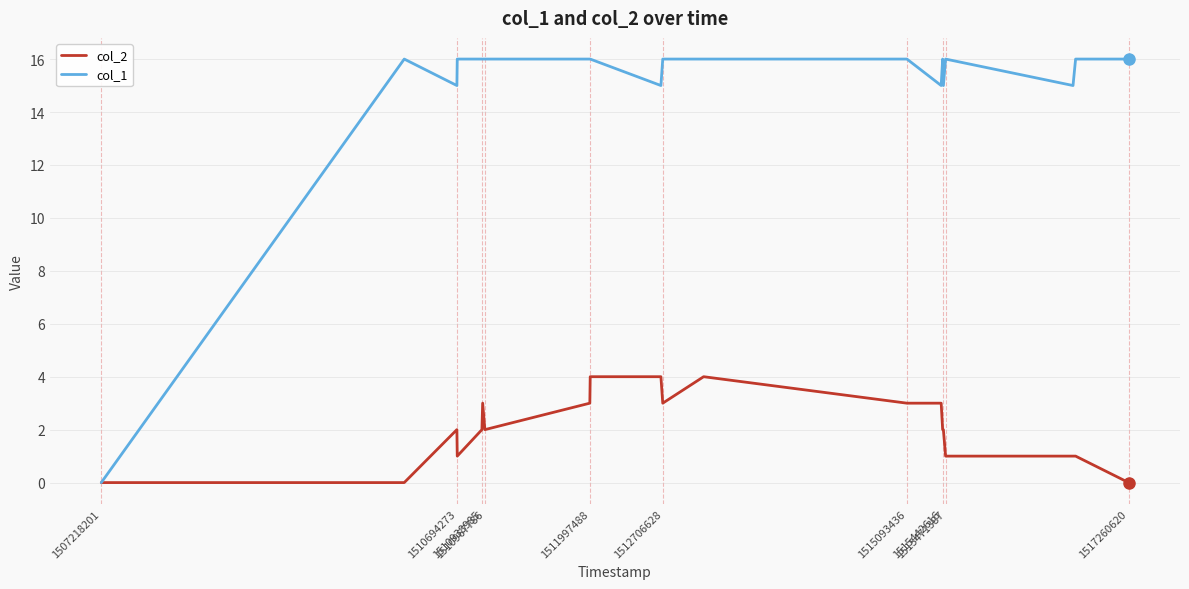

Rank the series by their maximum value, from lowest to highest.

col_2, col_1